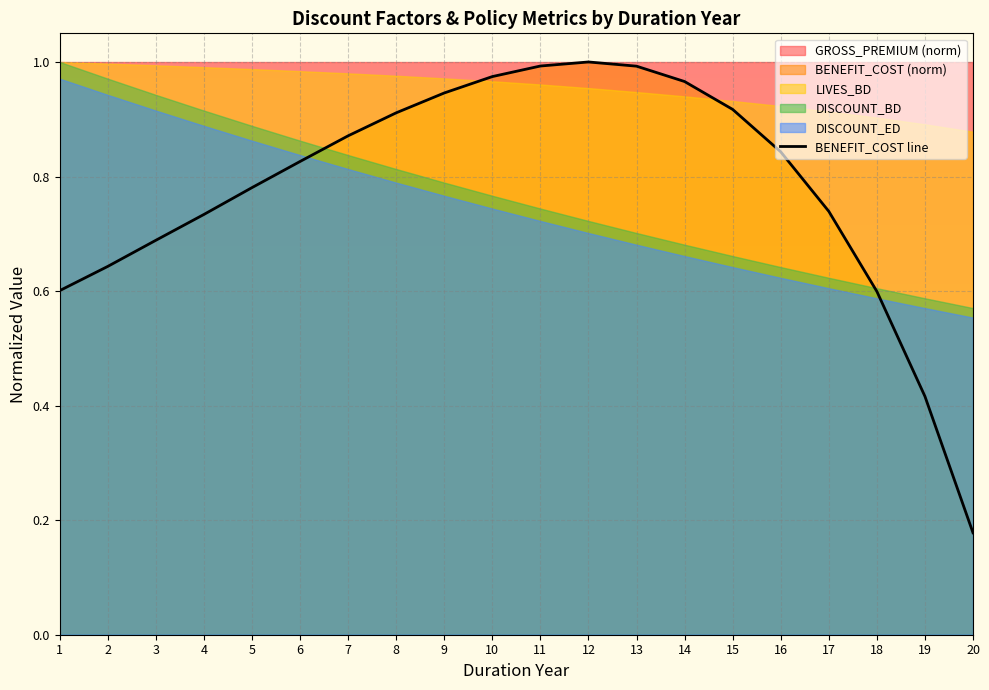

What is the greatest value displayed?

1.0